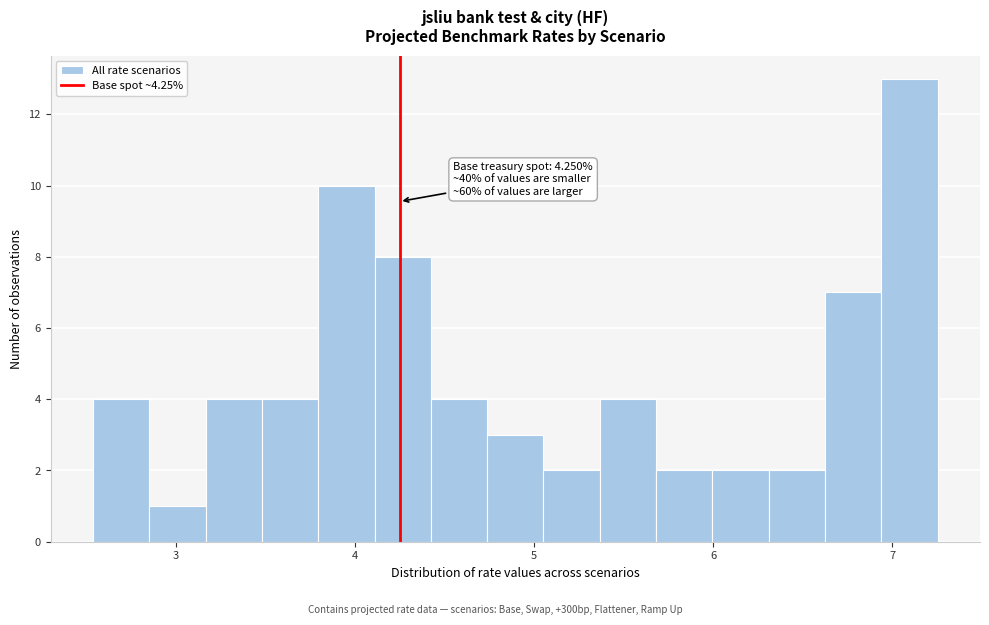

Read against the x-axis, roughly where is the centre of the tallest bar?

7.1